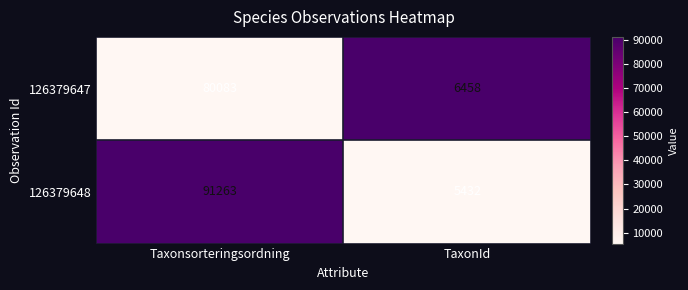

Which series has the largest total across all categories?

126379648